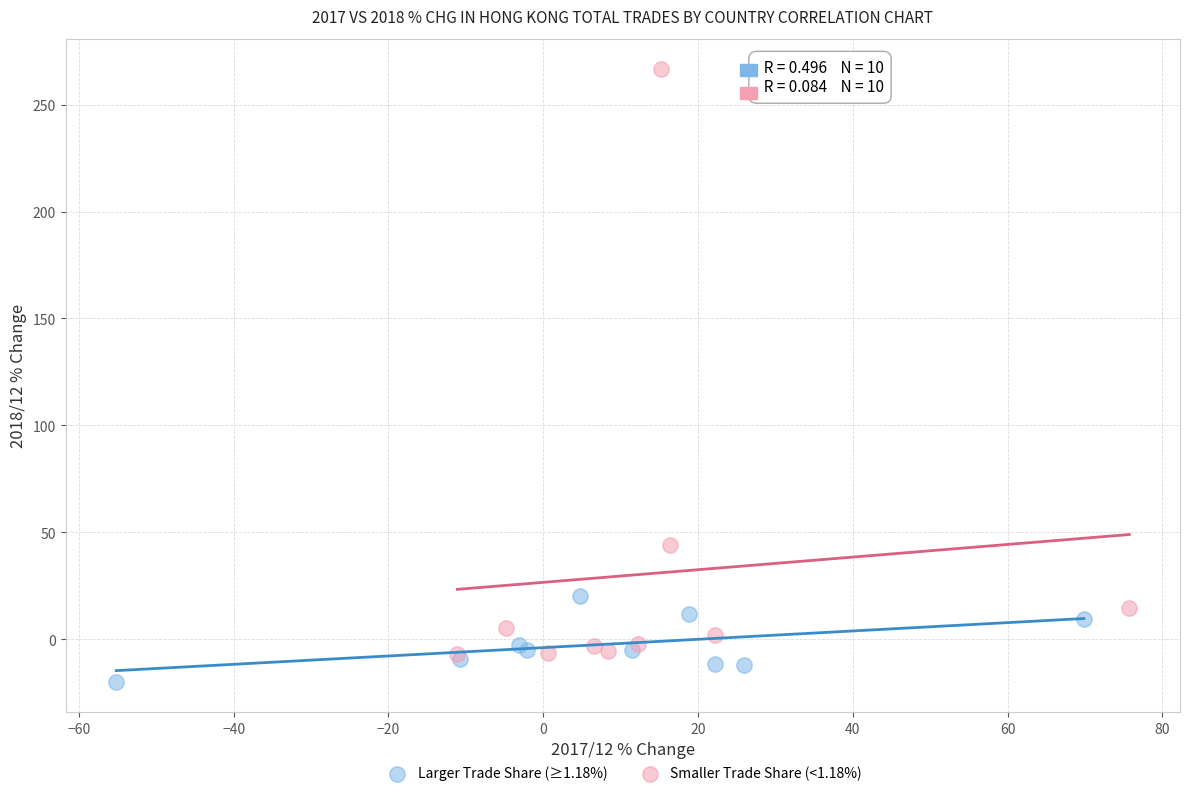

Which series reaches the maximum Y coordinate?

Smaller Trade Share (<1.18%)